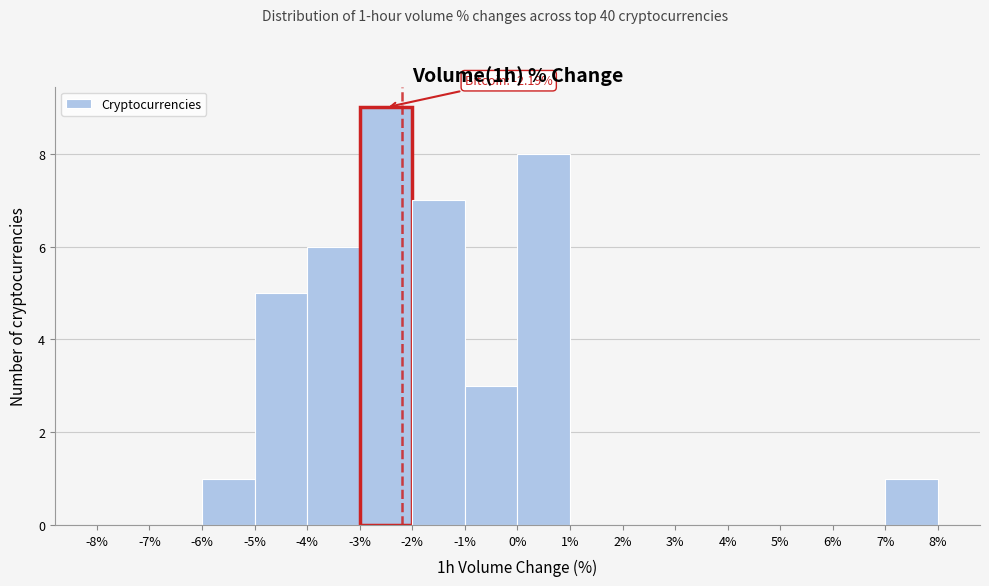

Which range on the x-axis has the tallest bar?

-3% to -2%